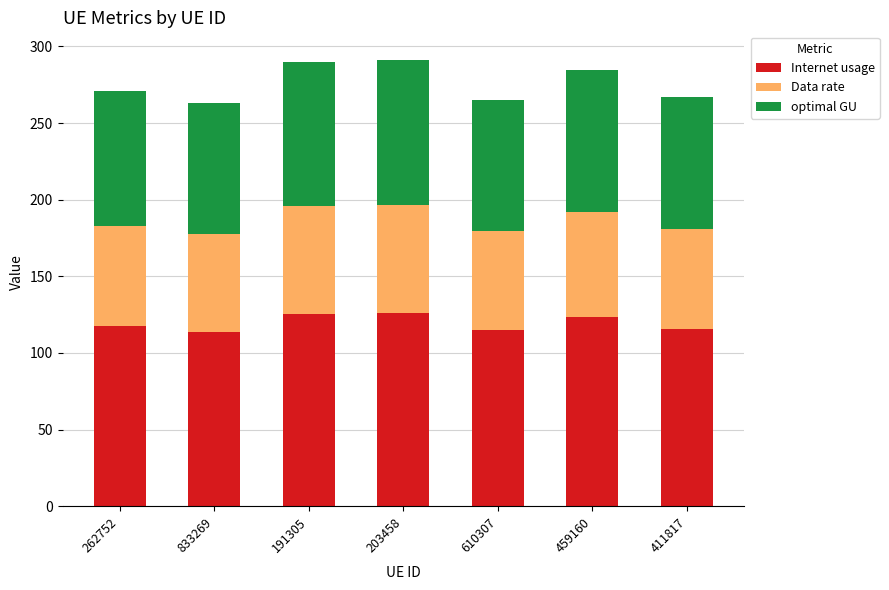

What is the maximum value for Internet usage?

126.1